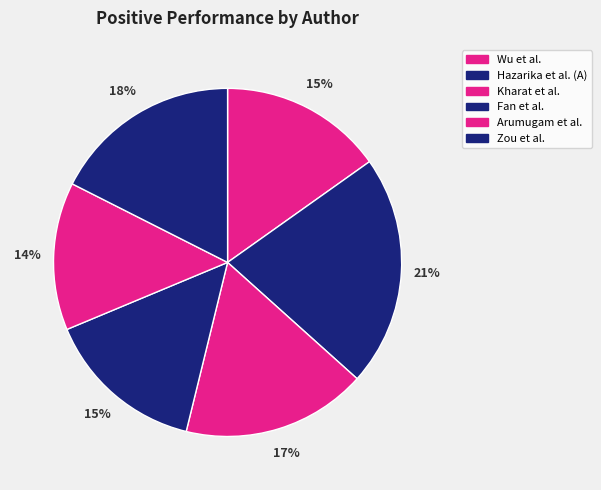

Is Kharat et al. the majority of the pie?

No